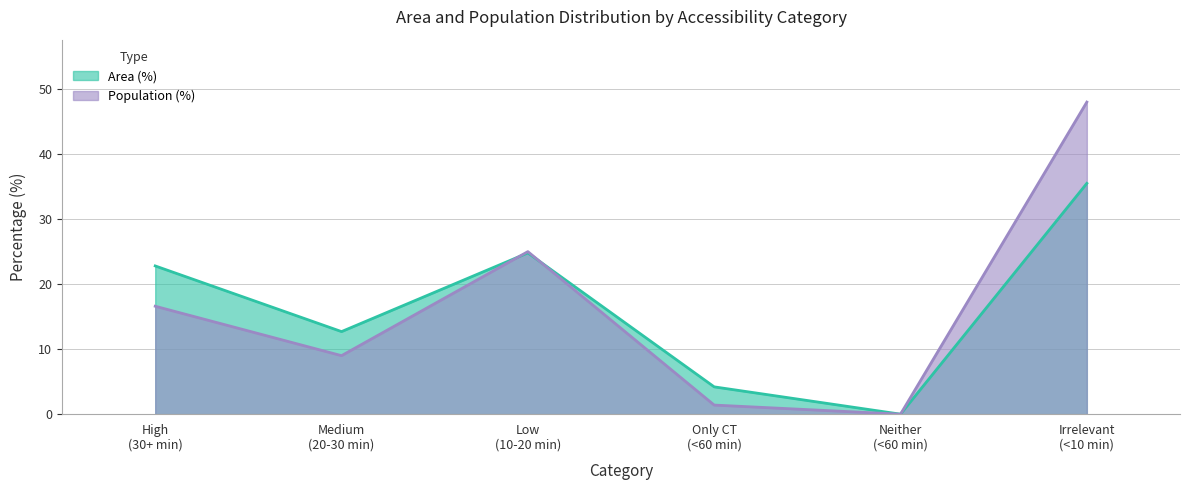

The value of Area (%) at Medium (20-30 min) is 12.7. True or false?

True